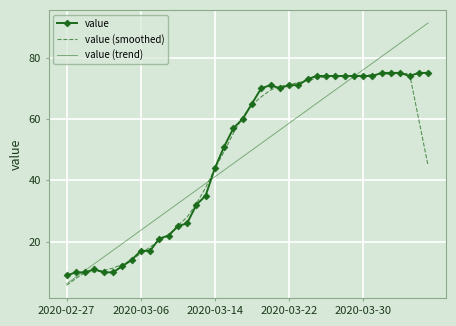

What is the lowest value of the value series?

9.0